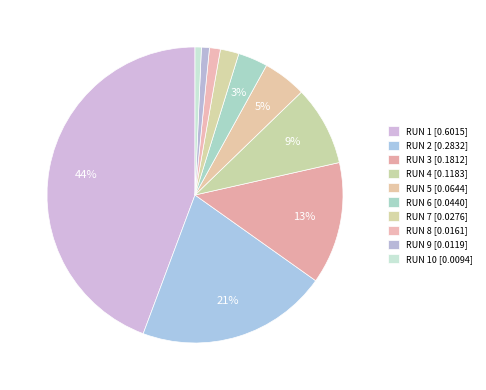

Which category has the smallest portion of the pie?

RUN 10